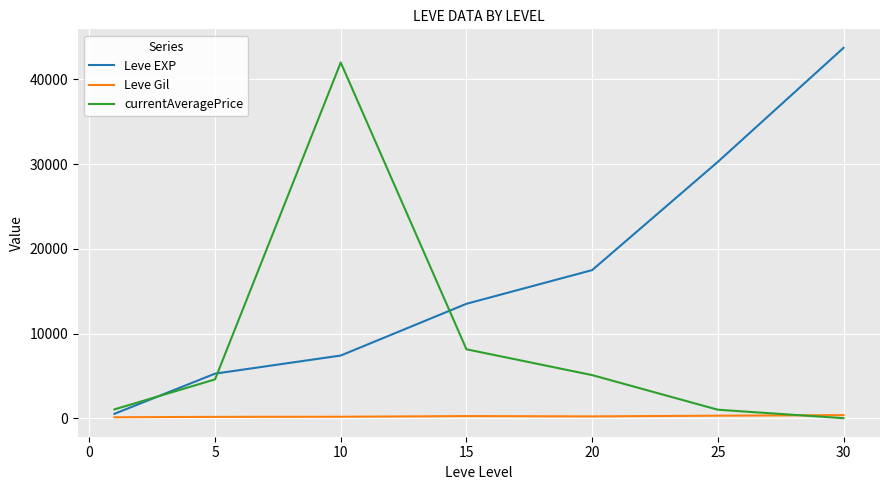

What is the difference between the second highest and second lowest values in the currentAveragePrice series?

7137.0